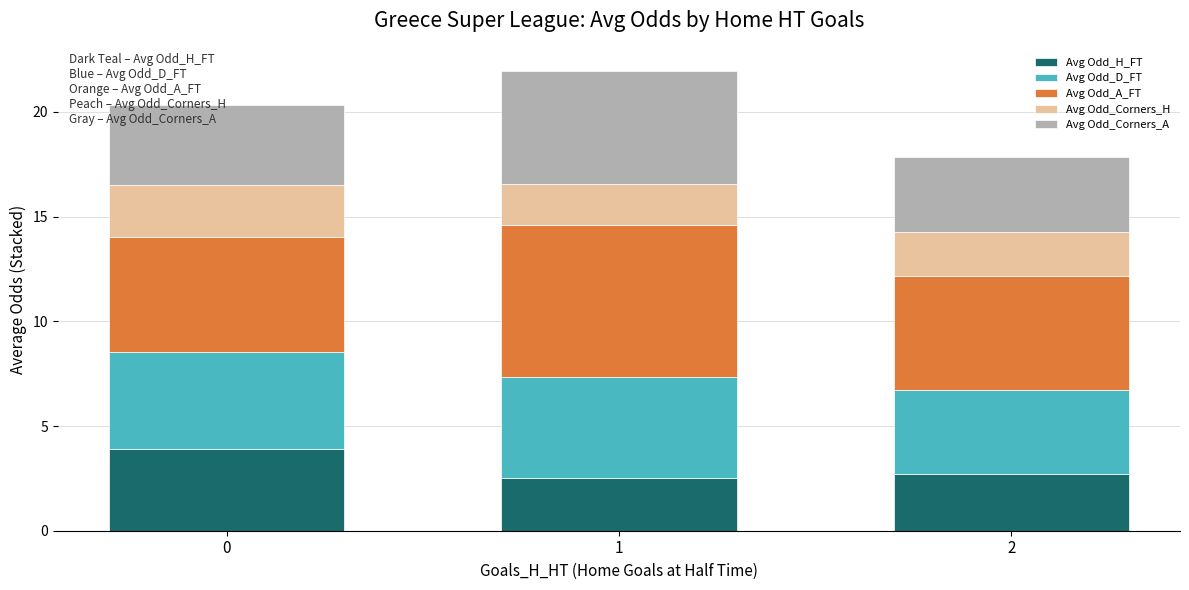

What is the sum of all Avg Odd_H_FT values?

9.1